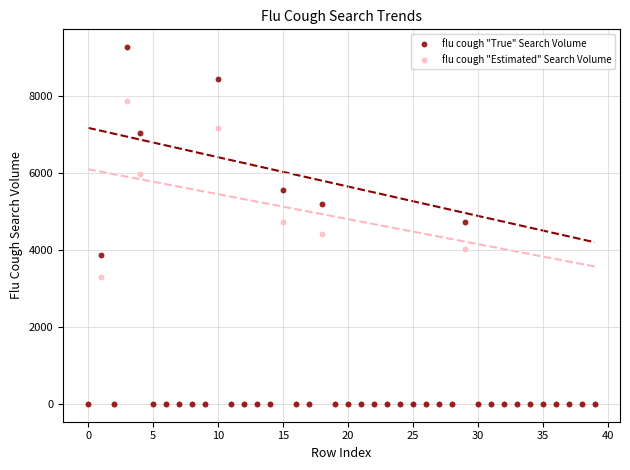

Which series has the widest spread of Y values?

flu cough "True" Search Volume